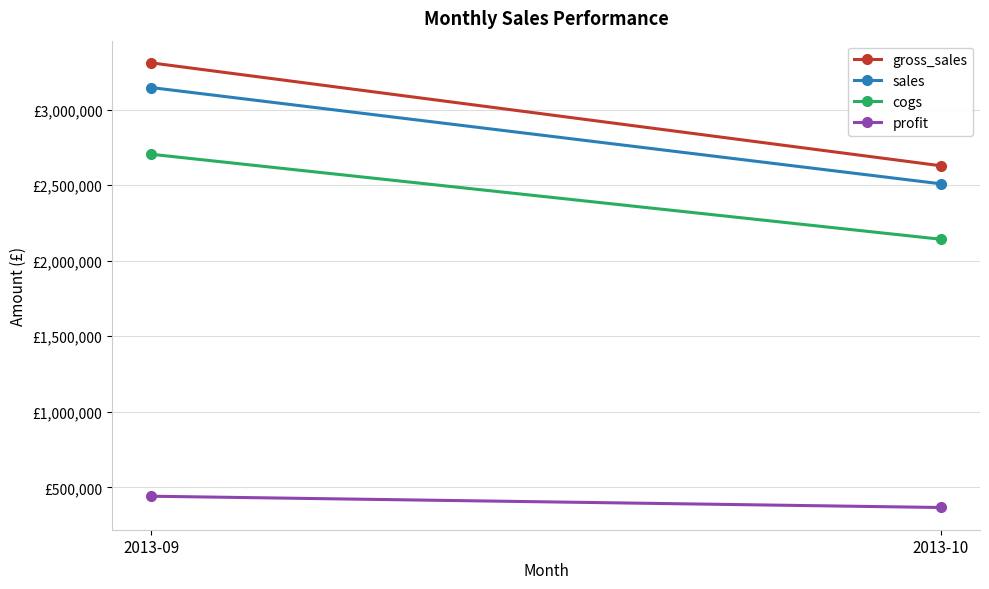

What is the spread (max minus min) of values at 2013-09?

2867209